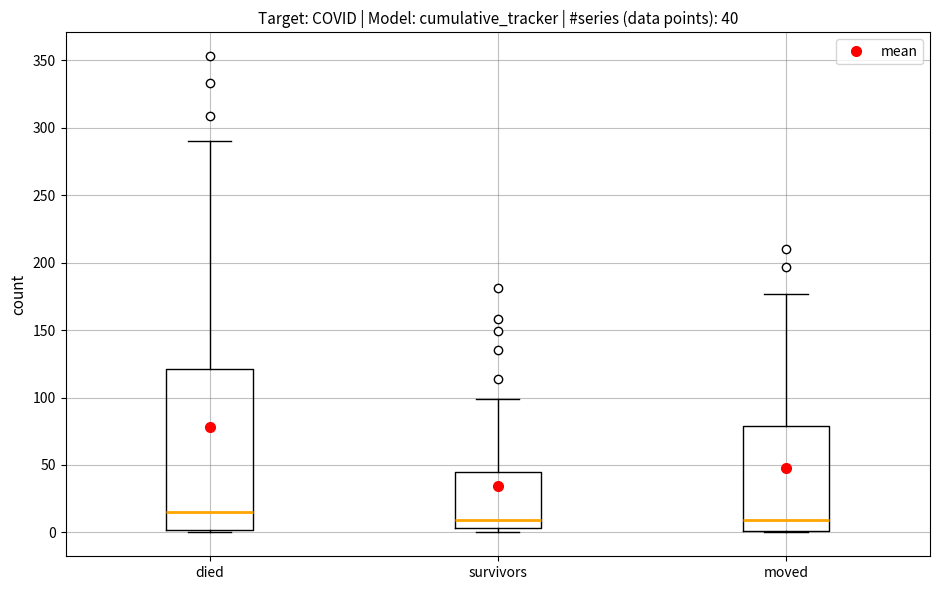

Which box has the highest median line?

died